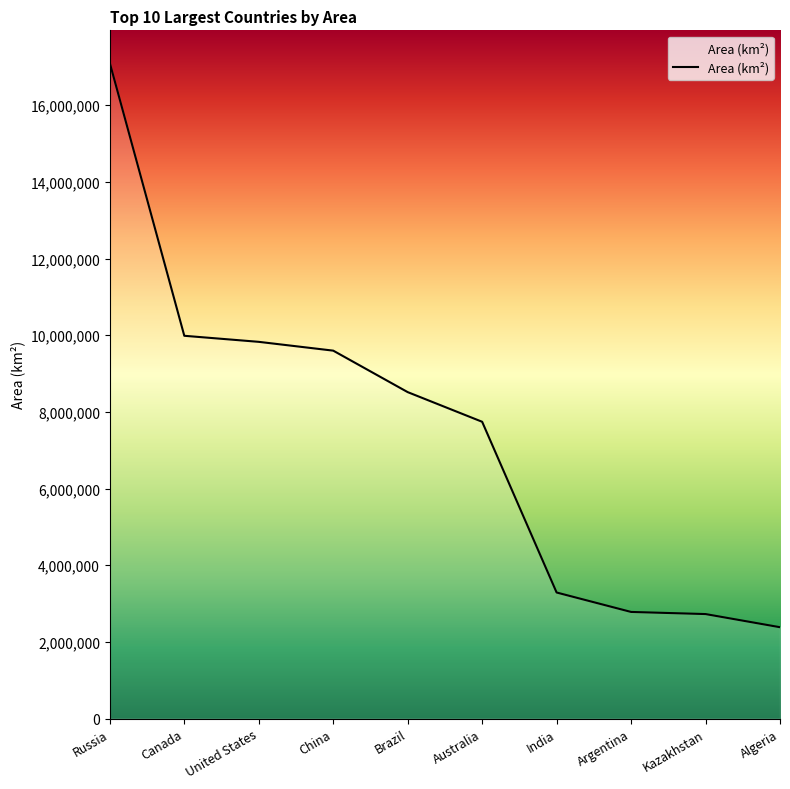

What position from the left is Russia?

1